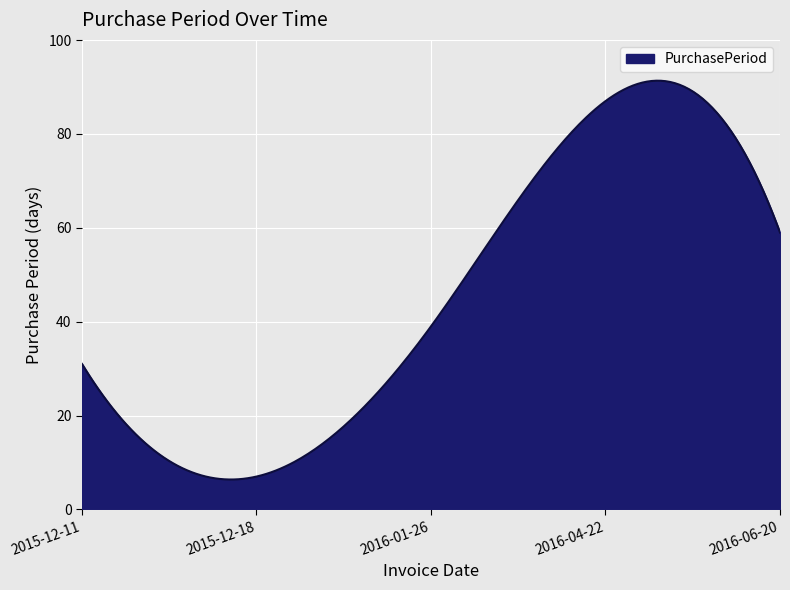

What is the maximum value shown in the chart?

91.4